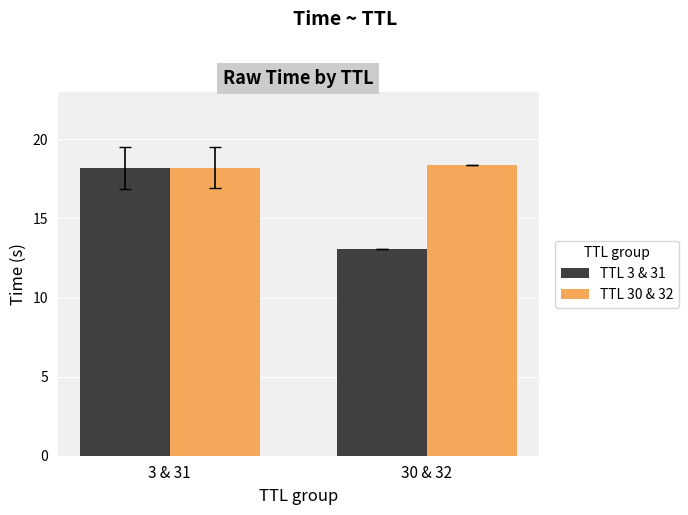

How many groups of bars are there?

2